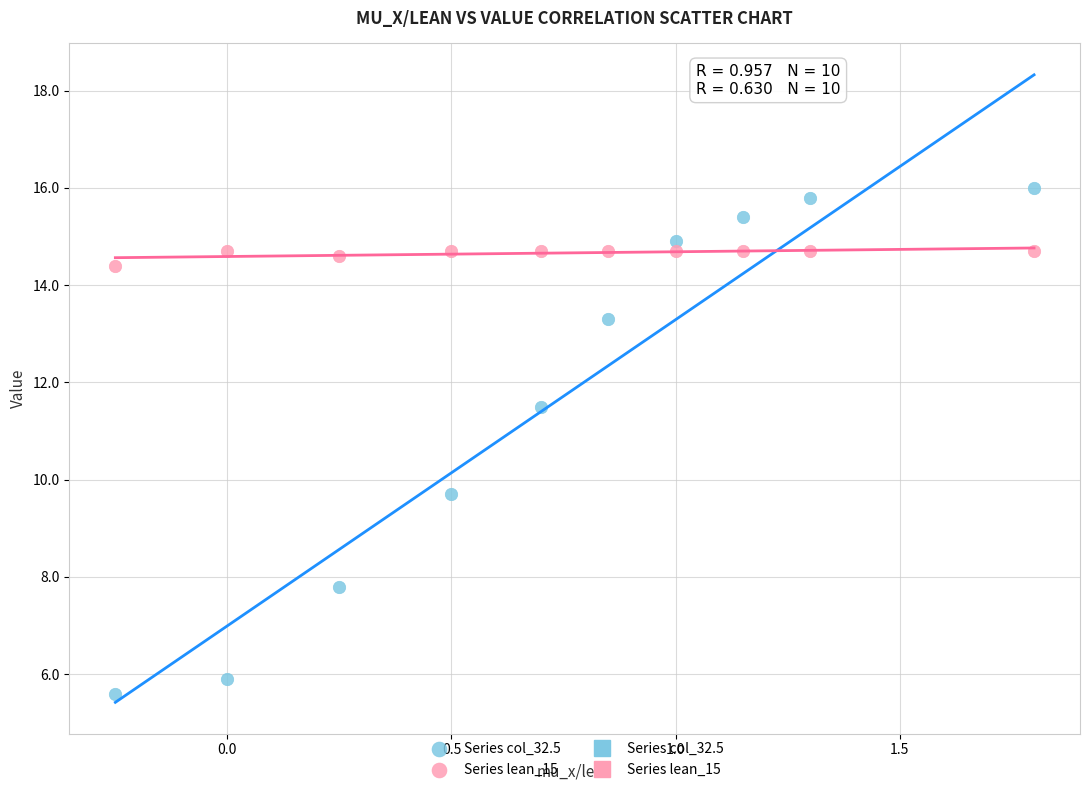

Across all data points, what is the range of X values (max minus min)?

2.0